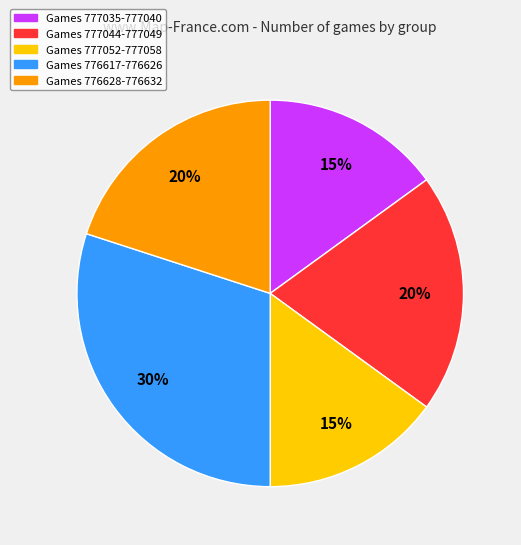

To the nearest percent, what is the difference between the largest and smallest slice percentages?

15%